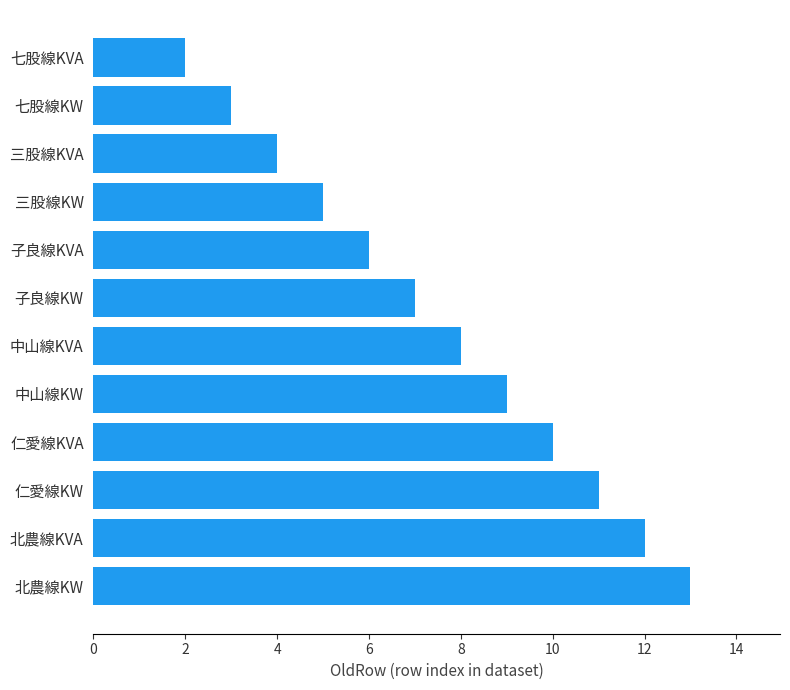

What is the sum of all values?

90